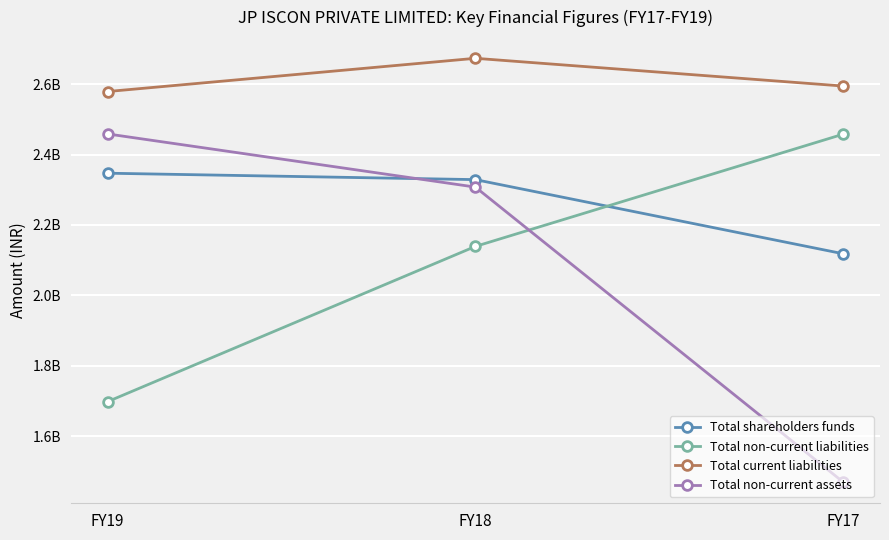

Is this an area chart (filled region under the line)?

No